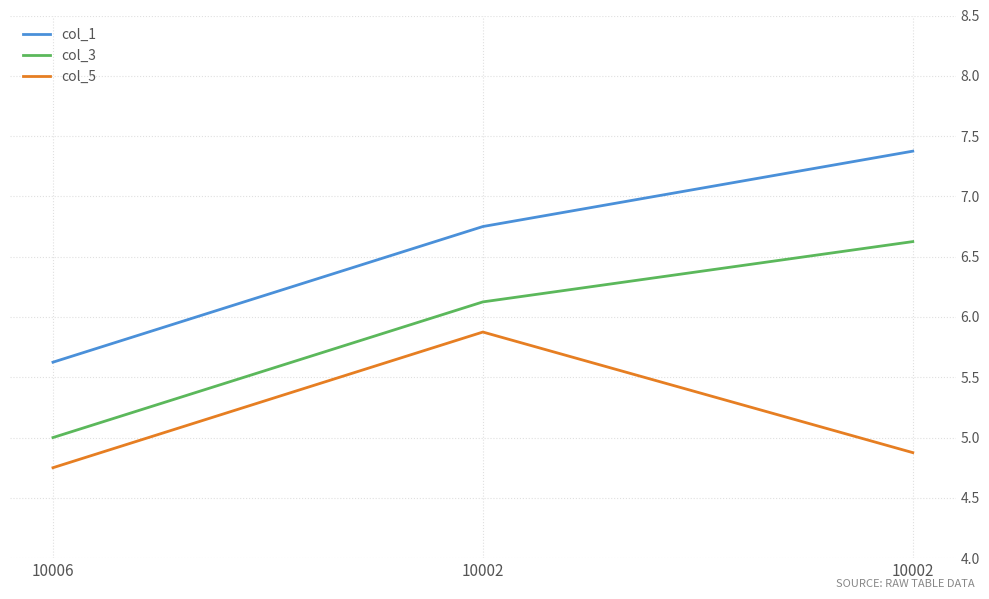

List the series in order of their peak value, lowest first.

col_5, col_3, col_1